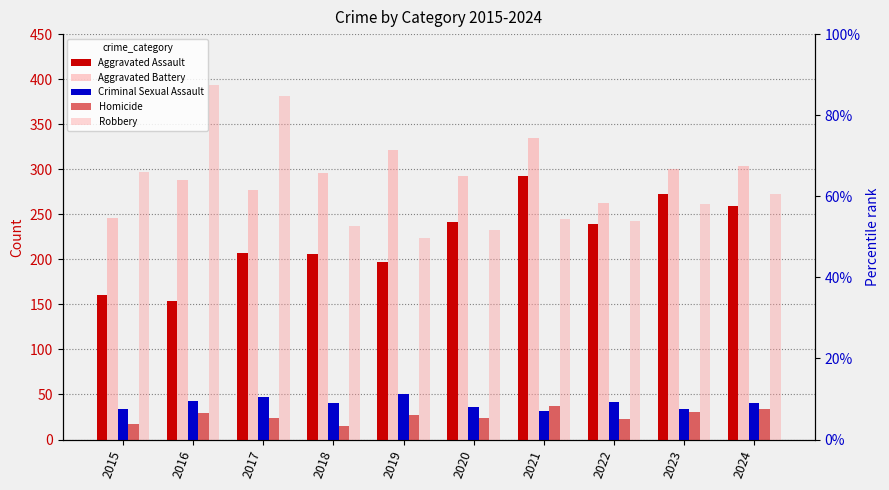

What is the average value of the Homicide series?

26